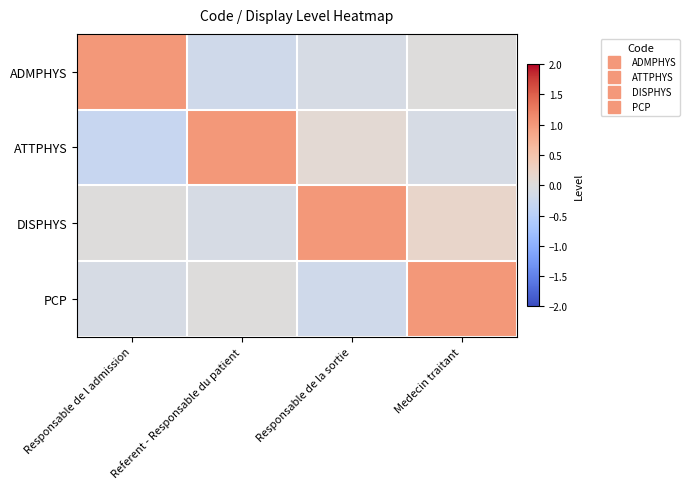

Which series changed the most between Responsable de l admission and Medecin traitant?

PCP